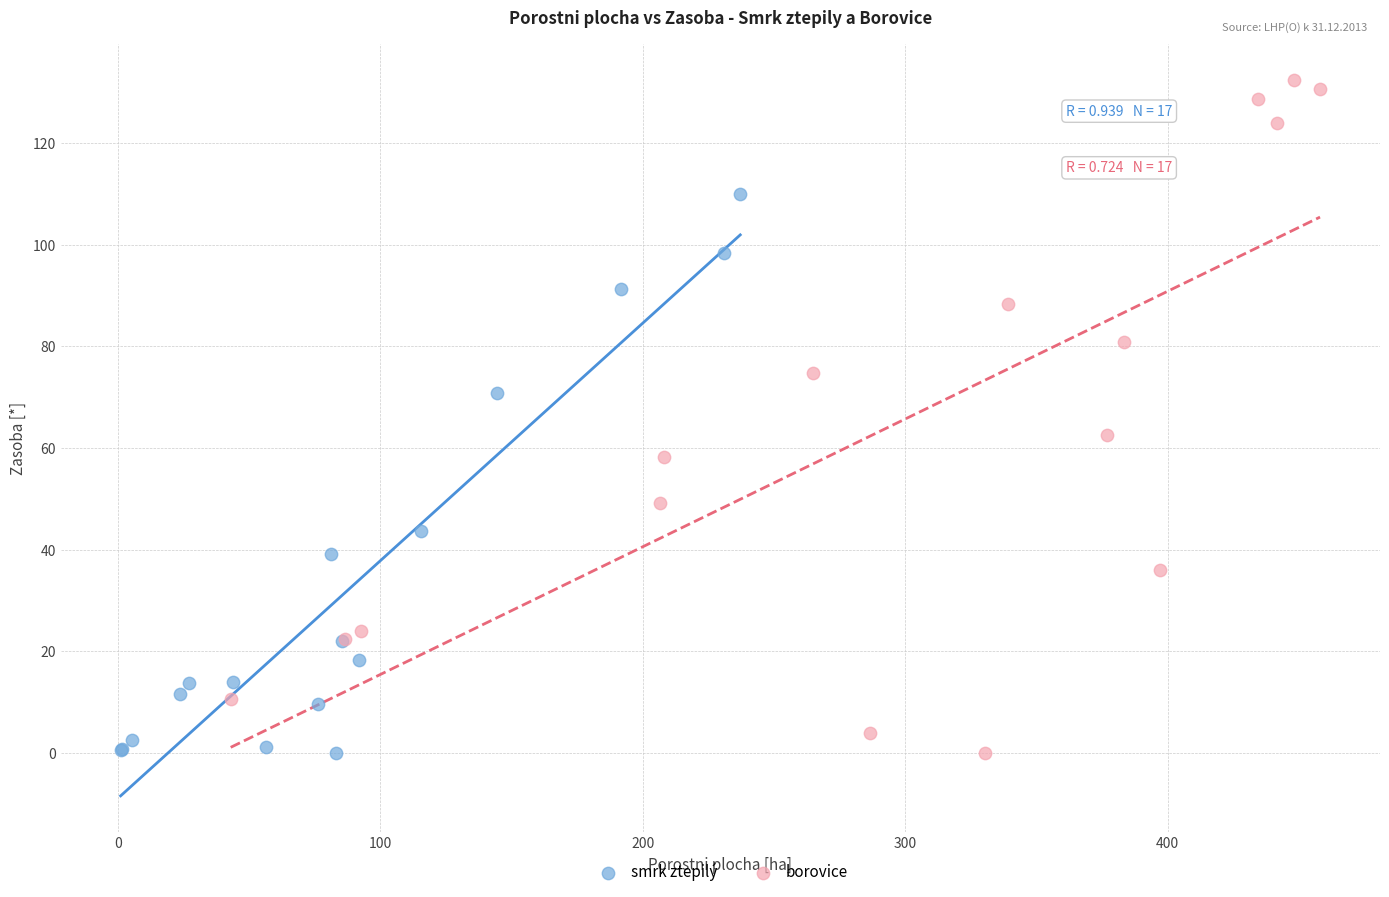

Which series reaches the maximum Y coordinate?

borovice